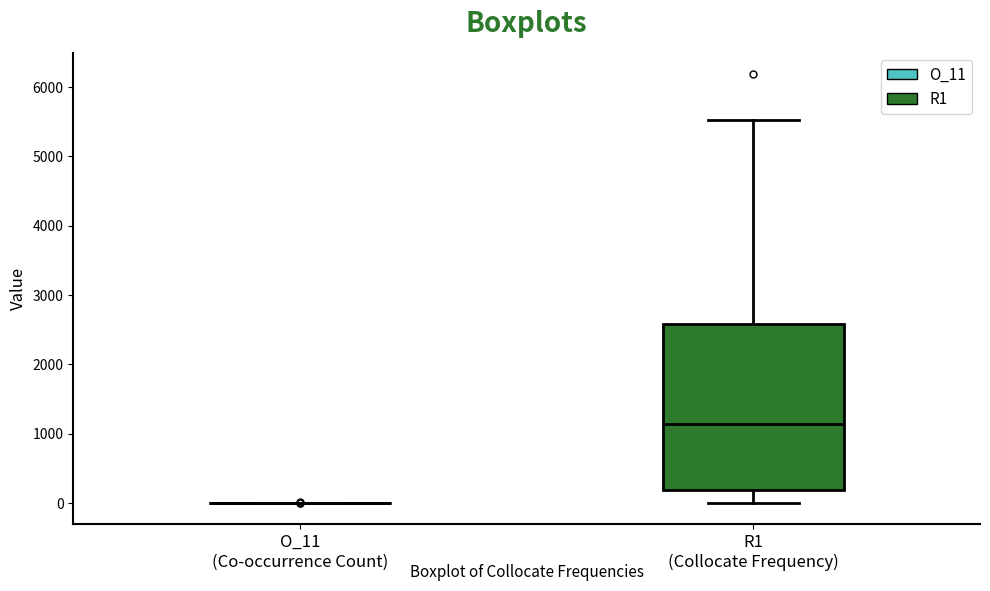

Reading left to right, transcribe this box plot: for each box, give where its median line is, the range the box spans, and where its two whiskers end, as read against the y-axis. The values are not printed on the chart, so give them approximately, as read against the axis.

O_11 (Co-occurrence Count): box collapsed to a line at 0, whiskers 0 to 0
R1 (Collocate Frequency): median 1100, box 200 to 2600, whiskers 0 to 5500